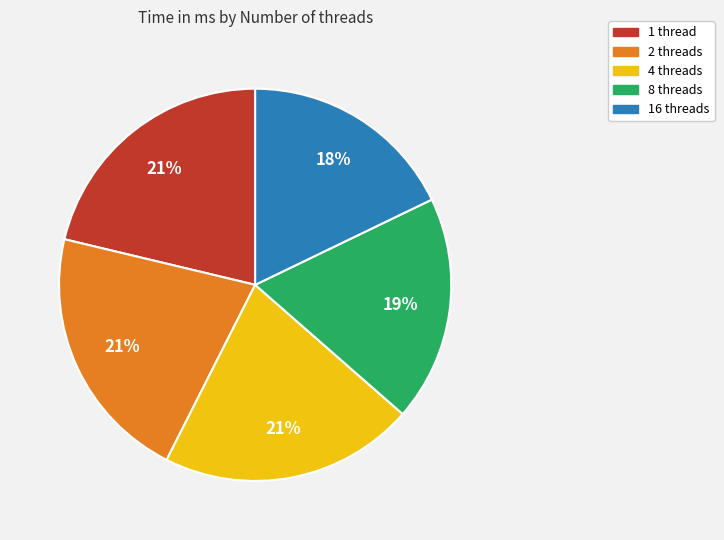

Is there a majority slice in this chart?

No